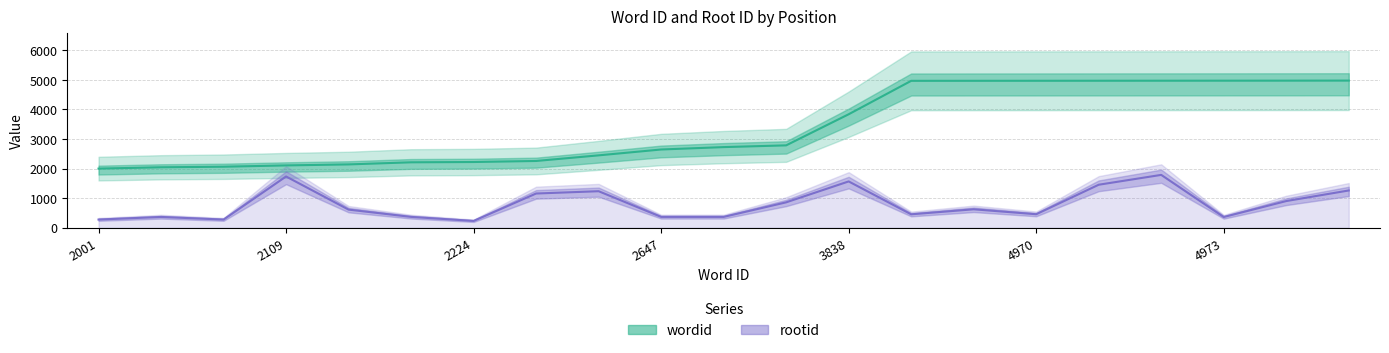

At which label does rootid first exceed 615?

2109